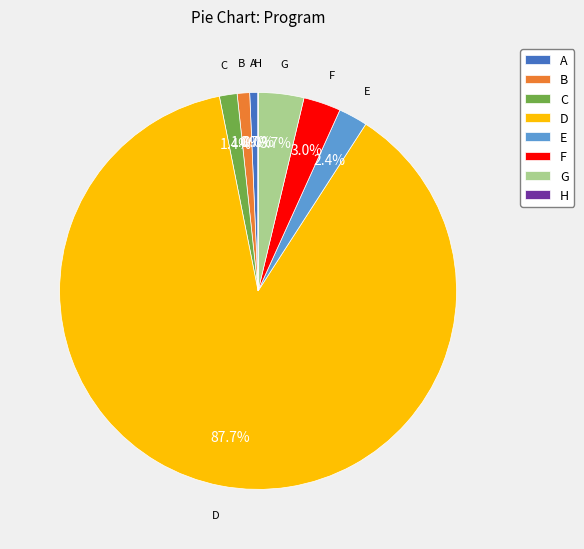

Approximately how many times larger is the value at F compared to A?

4.5